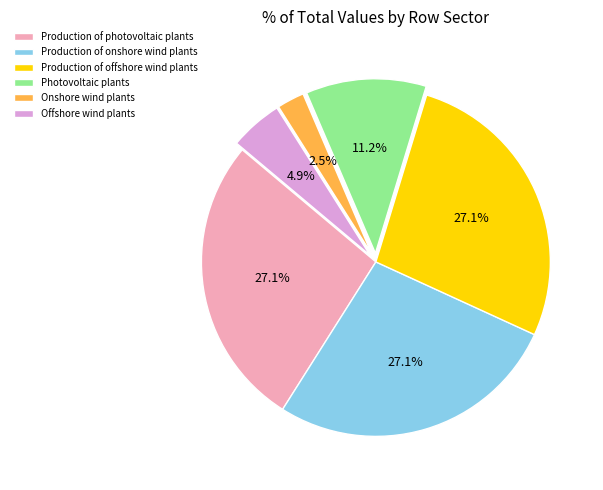

Which has a higher value, Onshore wind plants or Production of photovoltaic plants?

Production of photovoltaic plants